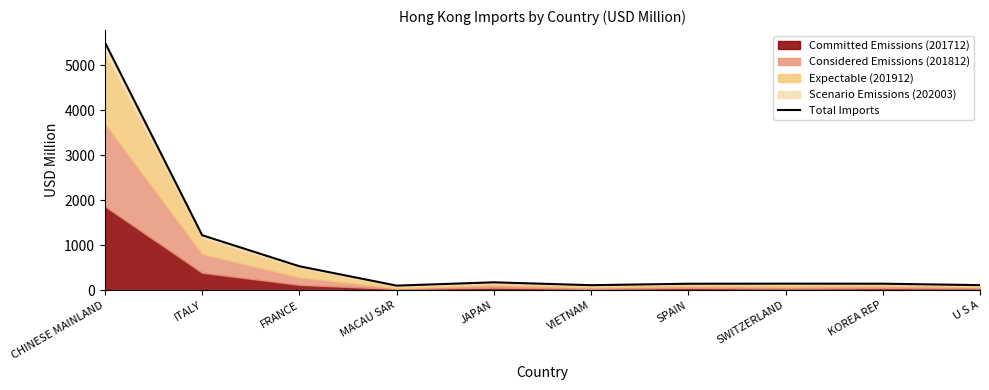

Reading left to right, transcribe all the data shown in this chart.

CHINESE MAINLAND=5507.2	ITALY=1220.7	FRANCE=530.6	MACAU SAR=100.1	JAPAN=173.6	VIETNAM=109.7	SPAIN=141.8	SWITZERLAND=144.0	KOREA REP=142.7	U S A=111.0